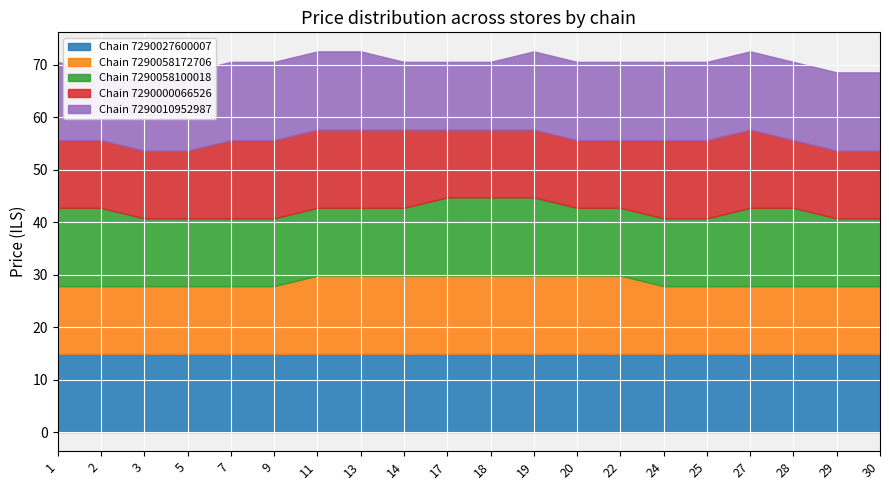

At which category is the sum across all series the highest?

11